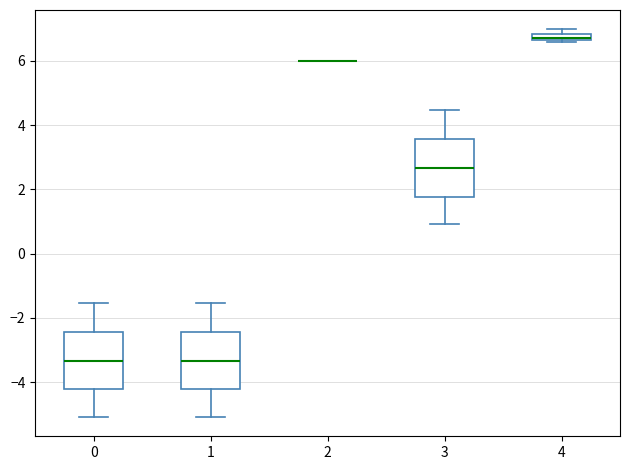

Where is the upper edge of the box at x = 3 on the y-axis? The values are not printed on the chart, so give them approximately, as read against the axis.

3.6